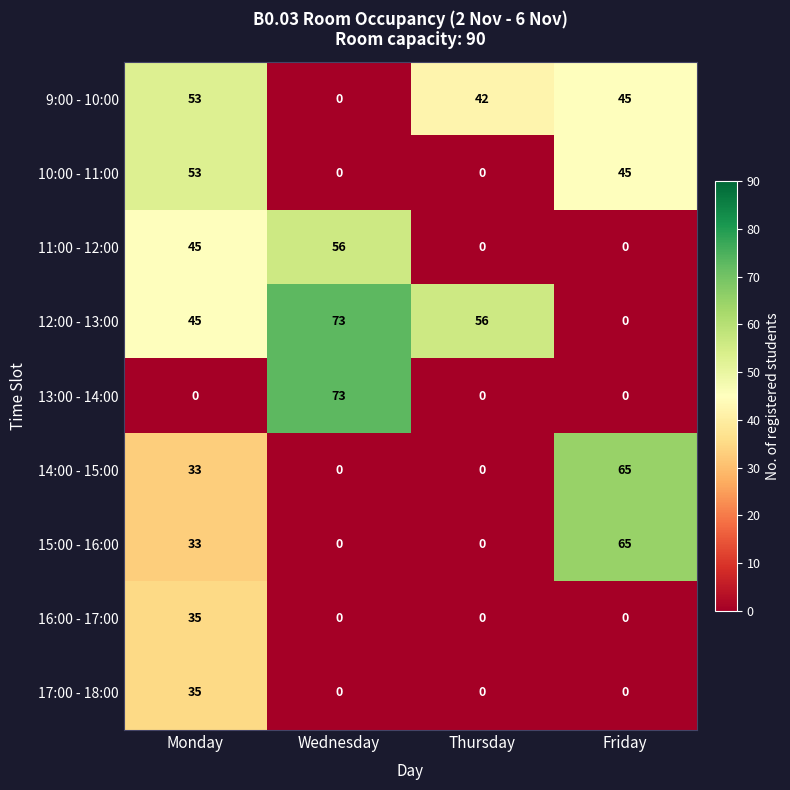

What is the highest value of the 13:00 - 14:00 series?

73